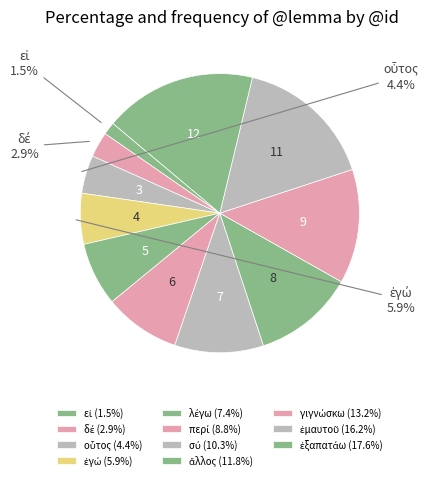

Which has a higher value, περί or δέ?

περί